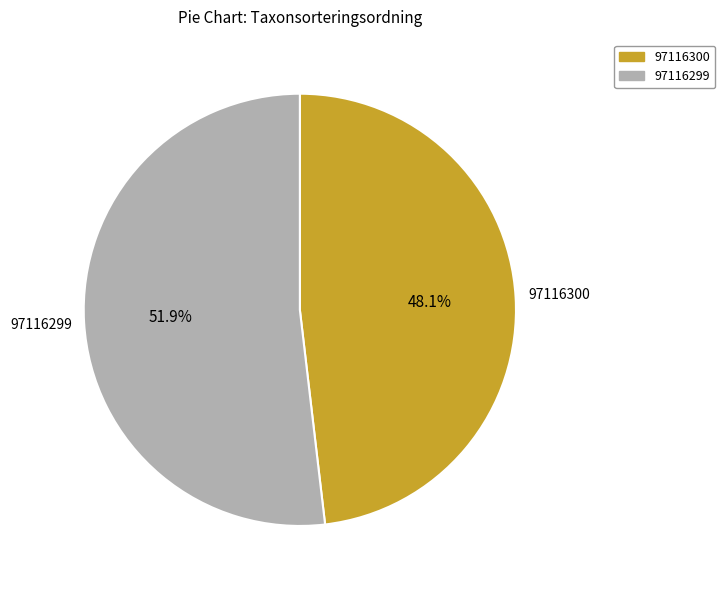

Which has a higher value, 97116299 or 97116300?

97116299